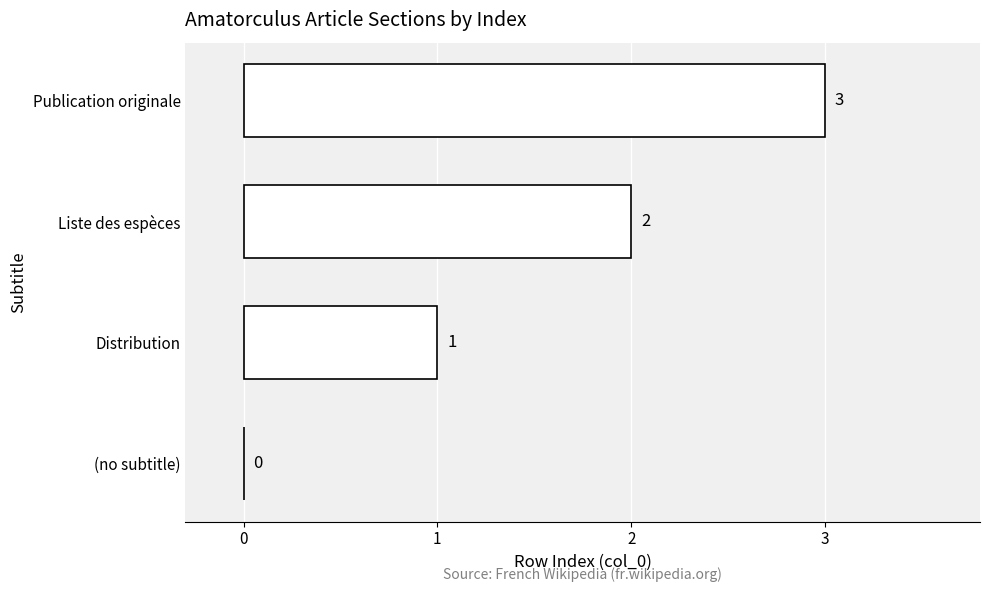

At which category does the chart reach its peak across all series?

Publication originale